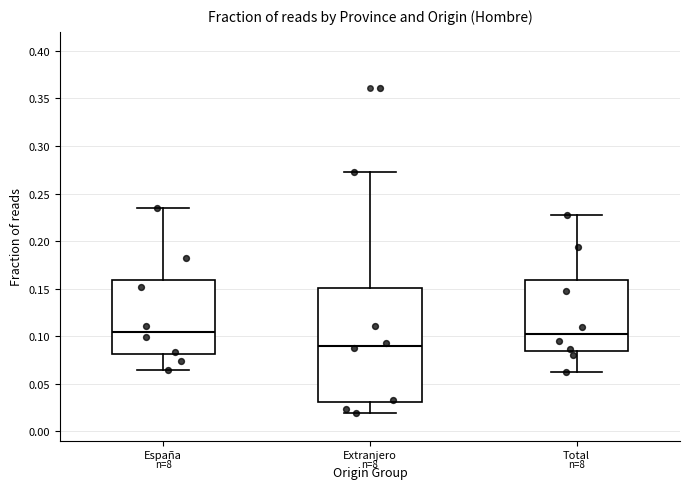

Where does the upper whisker of the box for España end on the y-axis? The values are not printed on the chart, so give them approximately, as read against the axis.

0.235